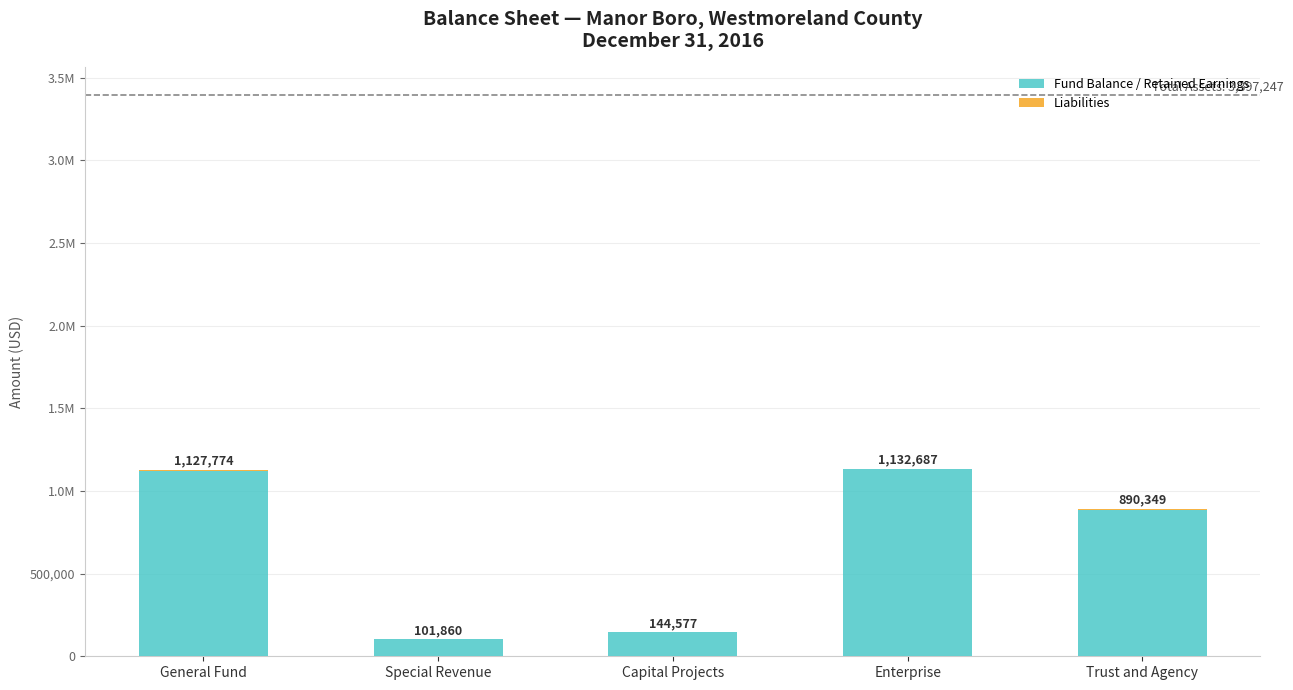

Is it true that Liabilities equals 3906 at Trust and Agency?

False